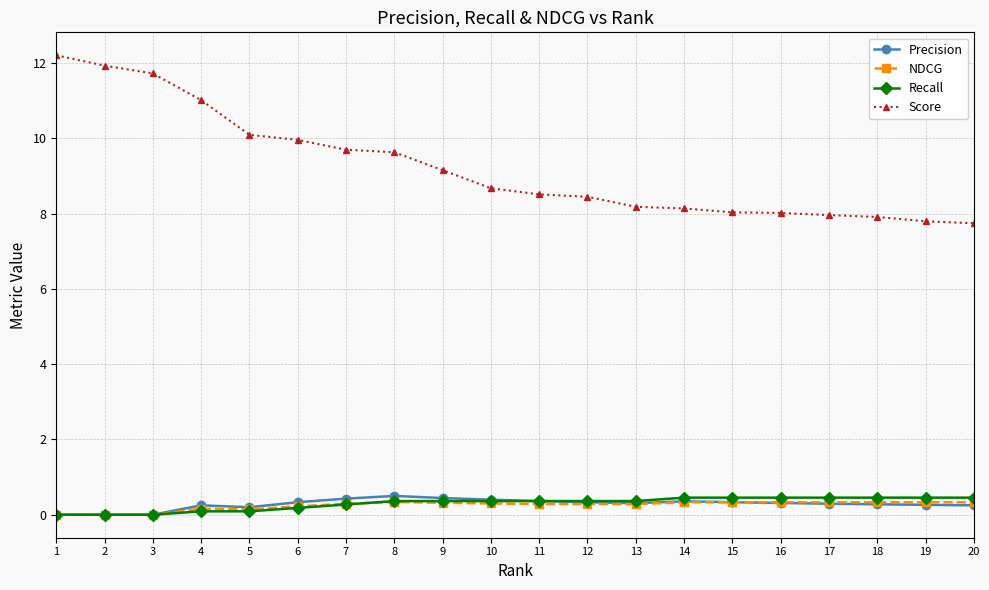

What is the approximate value of Precision at 8?

0.5